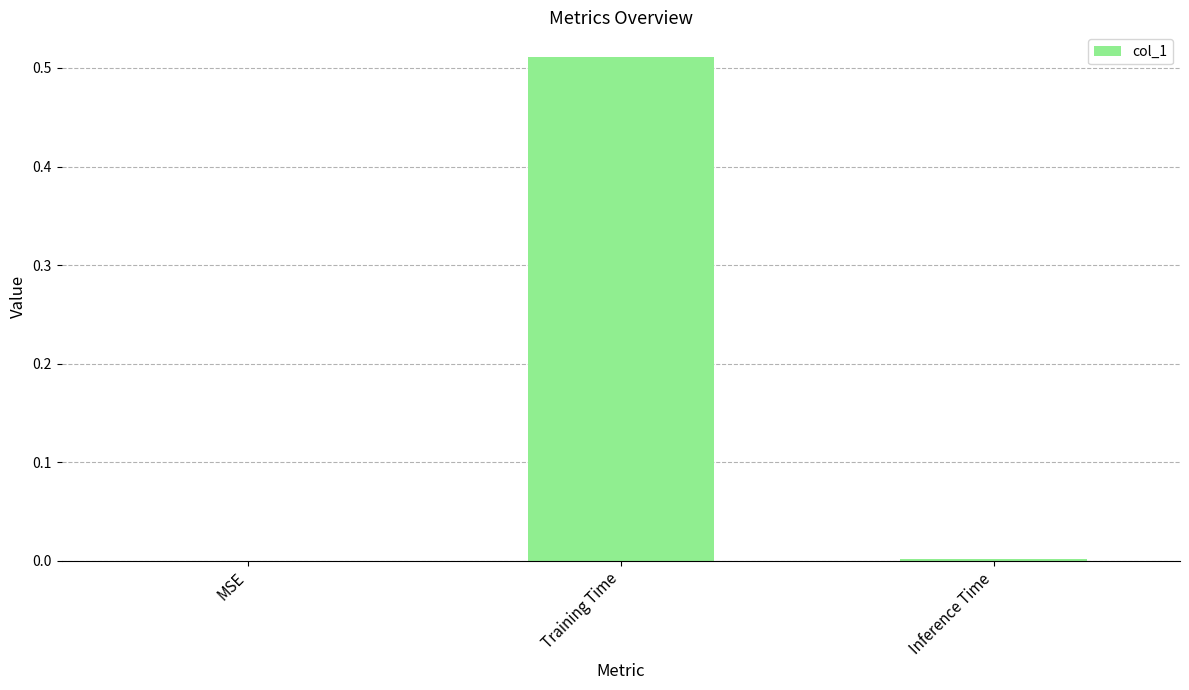

True or false: the data shows 0.2 at Training Time.

False